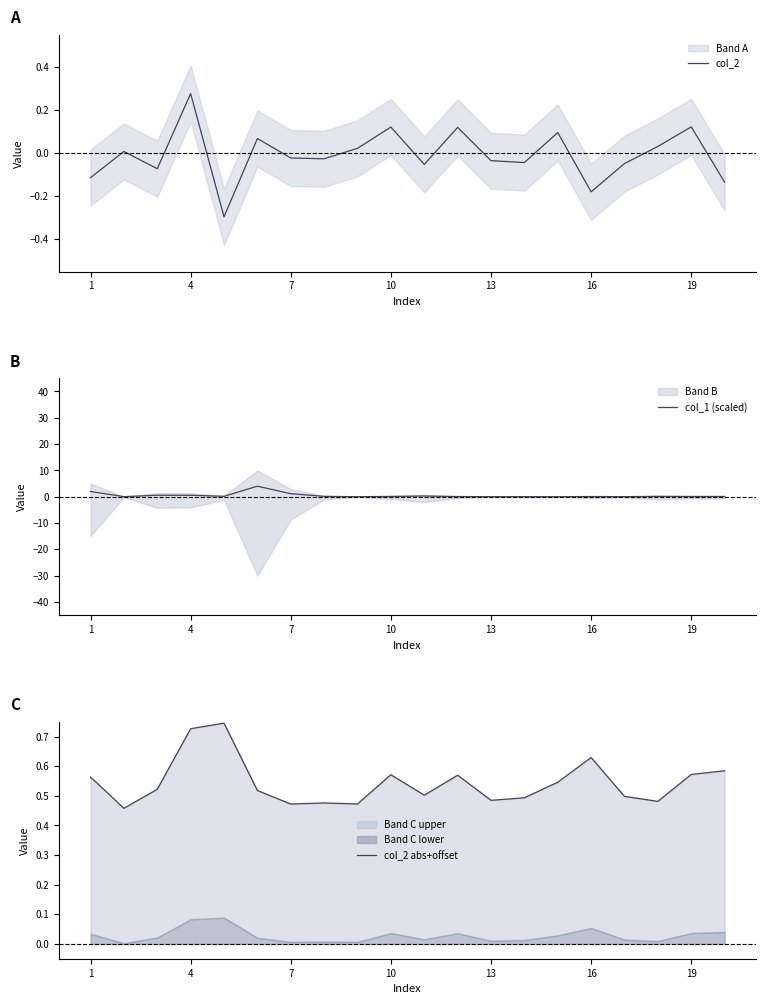

What is the average value of the col_1 (scaled) series?

0.5